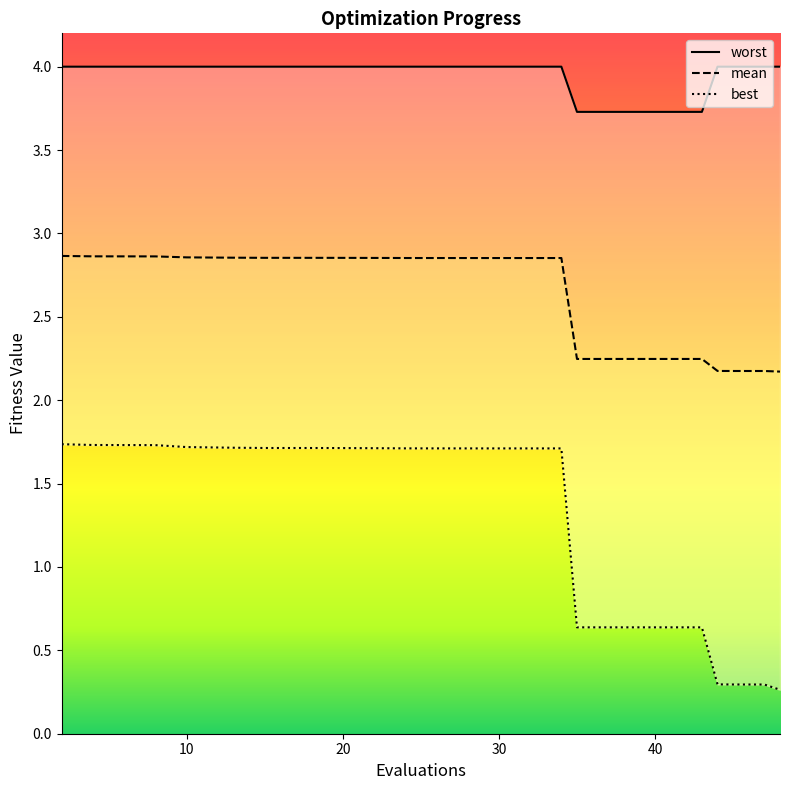

The mean series shows 1.2 at 44. True or false?

False